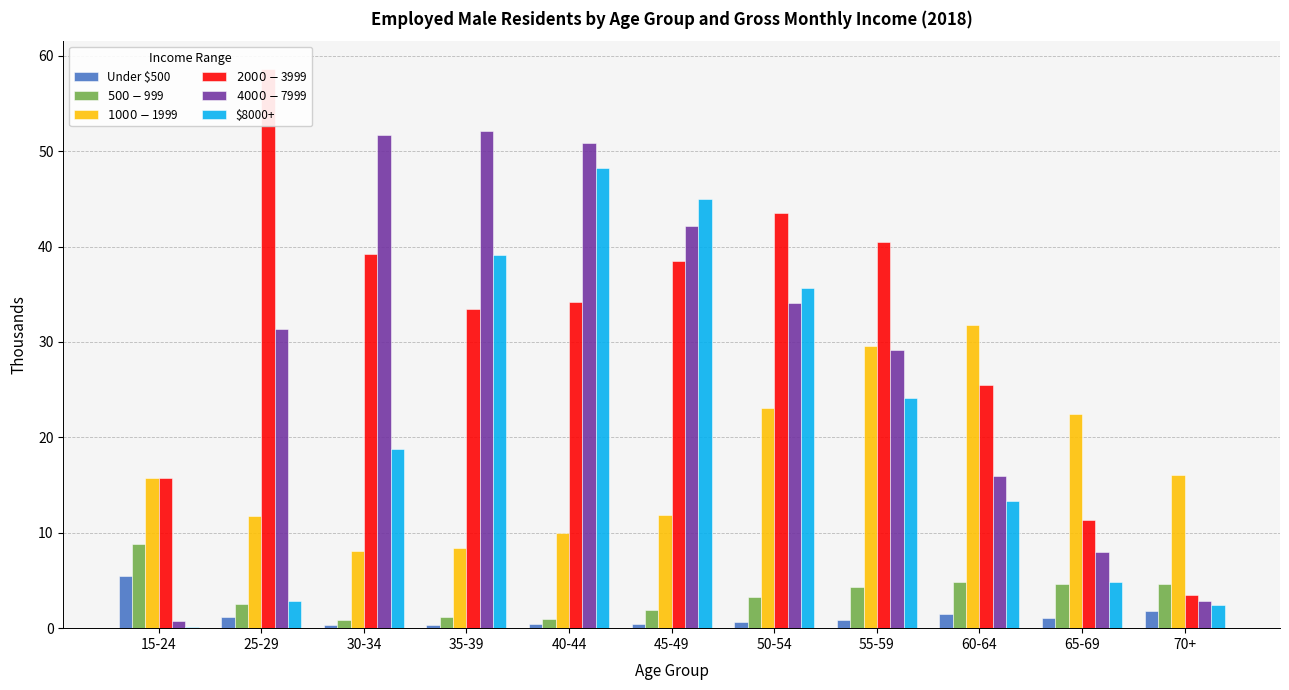

What are all the series names shown in the legend?

Under $500, $500-$999, $1000-$1999, $2000-$3999, $4000-$7999, $8000+